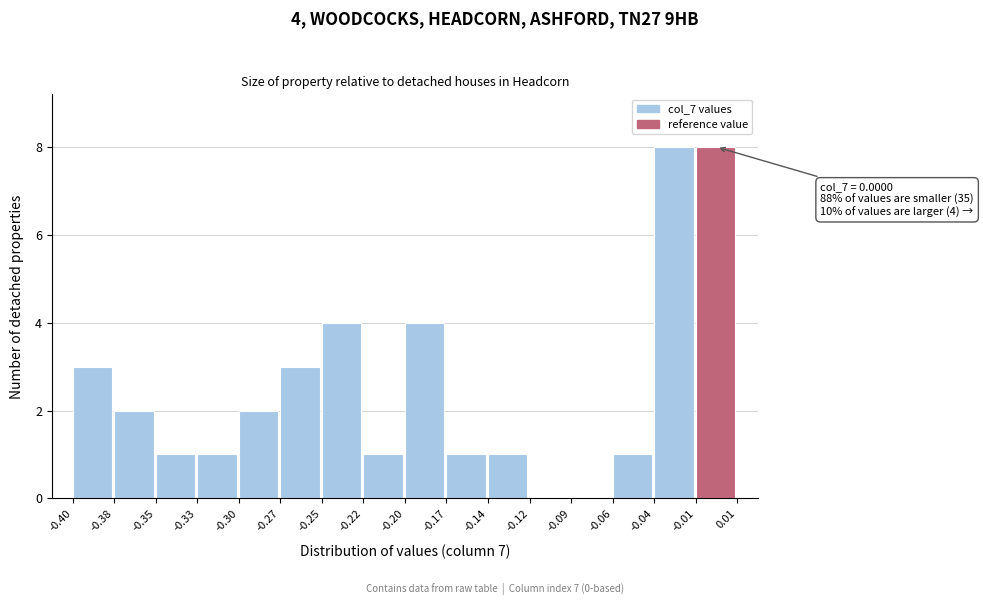

Reading right to left, extract all data points from this chart.

-0.01=8	-0.04=8	-0.06=1	-0.09=0	-0.12=0	-0.14=1	-0.17=1	-0.20=4	-0.22=1	-0.25=4	-0.27=3	-0.30=2	-0.33=1	-0.35=1	-0.38=2	-0.40=3